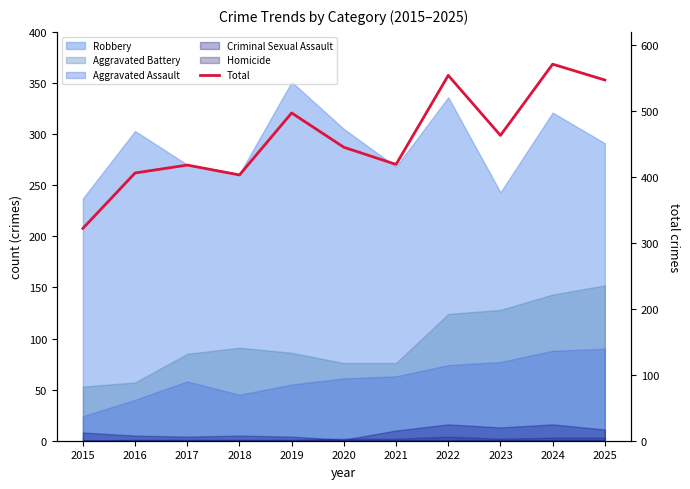

At which label is the value closest to 446?

2020